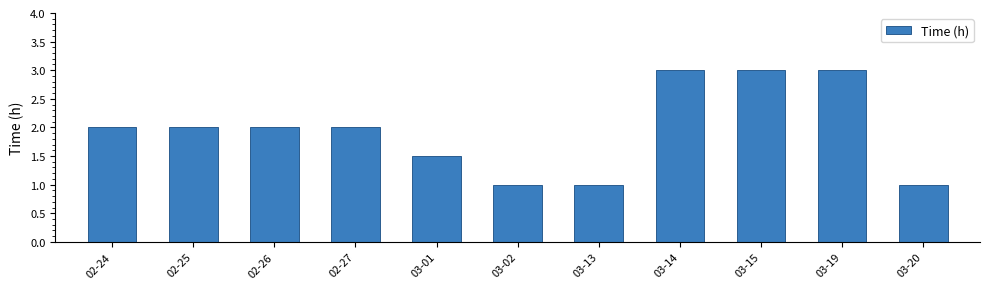

What is the approximate value at 02-24?

2.0